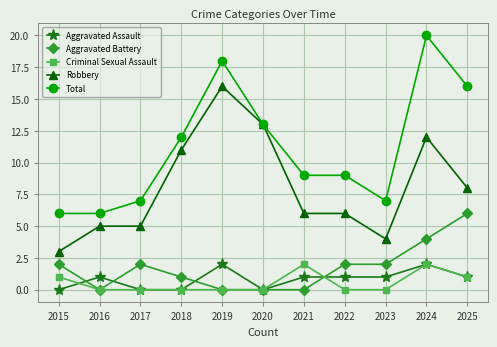

What is the spread (max minus min) of values at 2016?

6